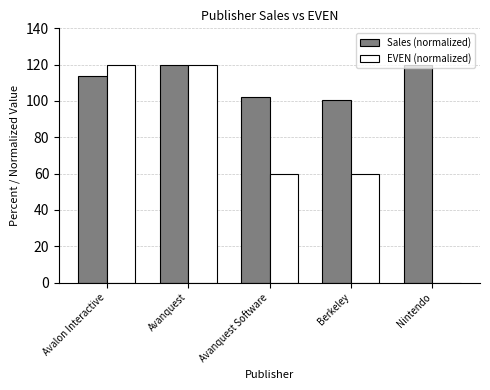

What is the spread (max minus min) of values at Berkeley?

40.5